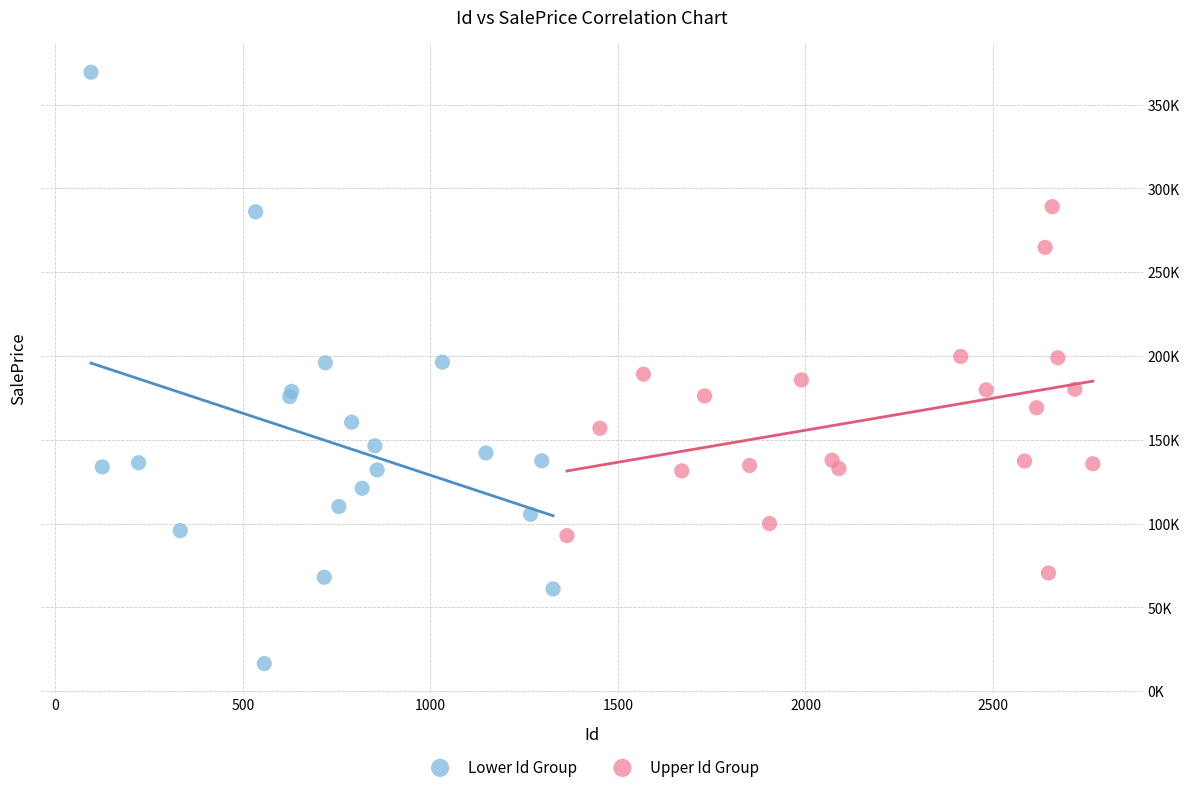

Which series has the largest Y range (max minus min)?

Lower Id Group